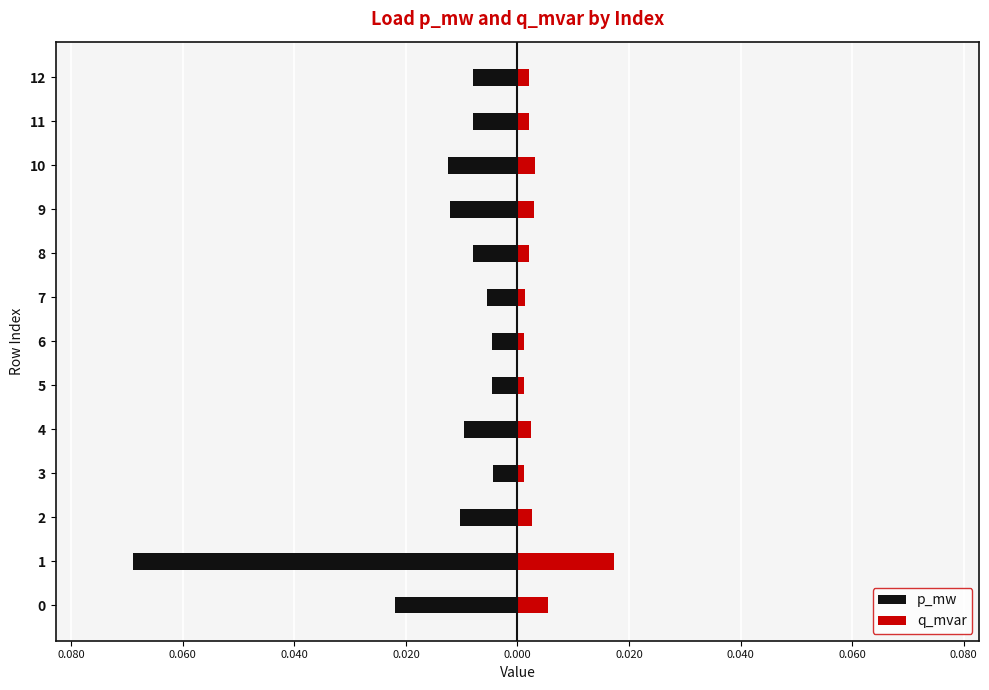

How many bars are there in total?

26